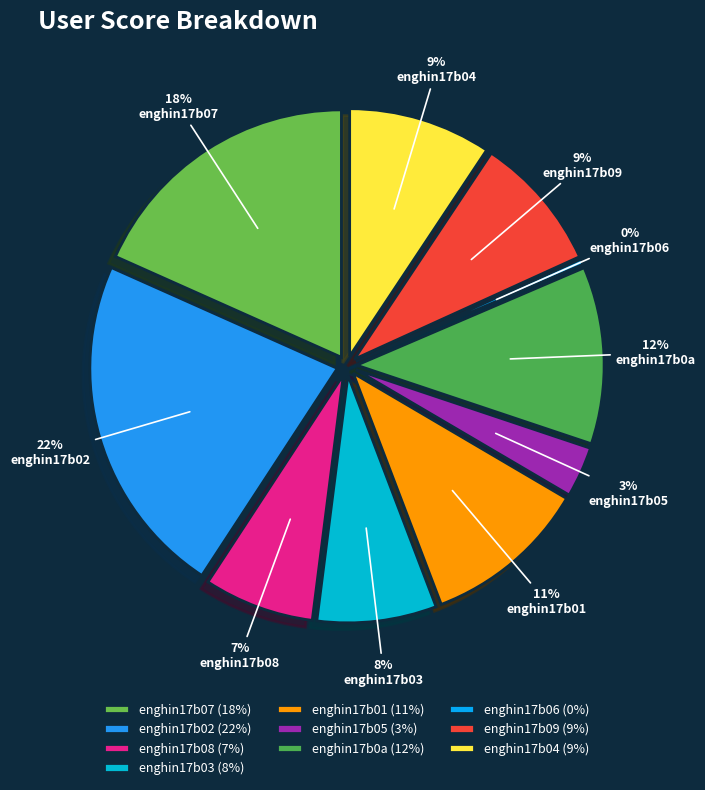

Approximately how many times larger is the value at enghin17b02 compared to enghin17b07?

1.2